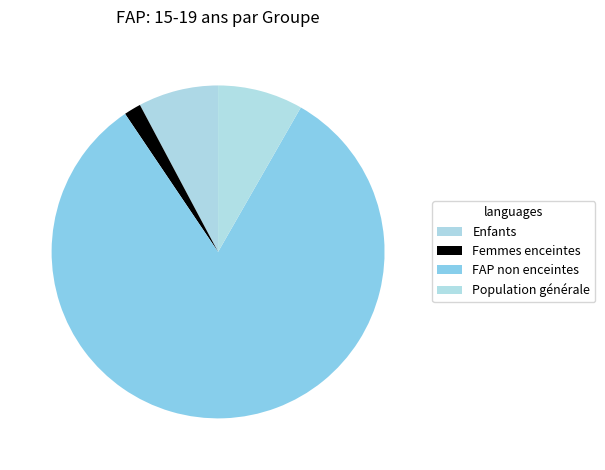

Is the sum of Enfants and FAP non enceintes greater than half?

Yes